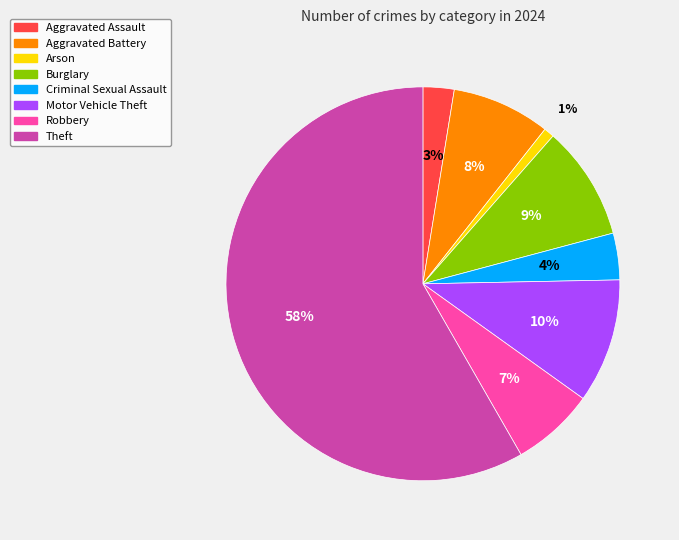

To the nearest percent, what is the combined percentage of Arson and Burglary?

10%